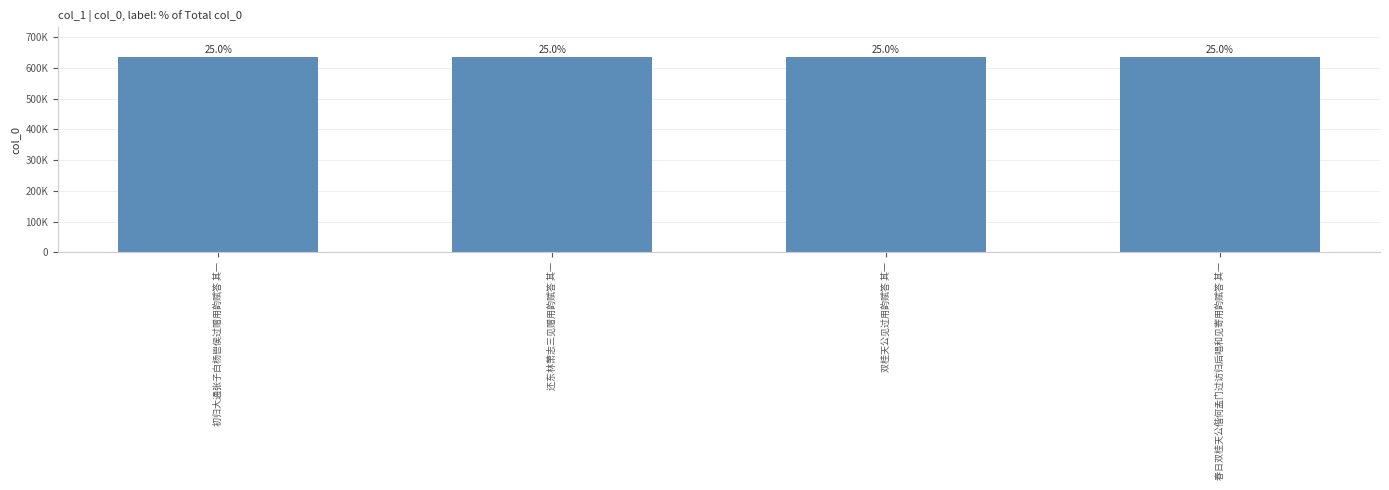

What is the greatest value displayed?

636465